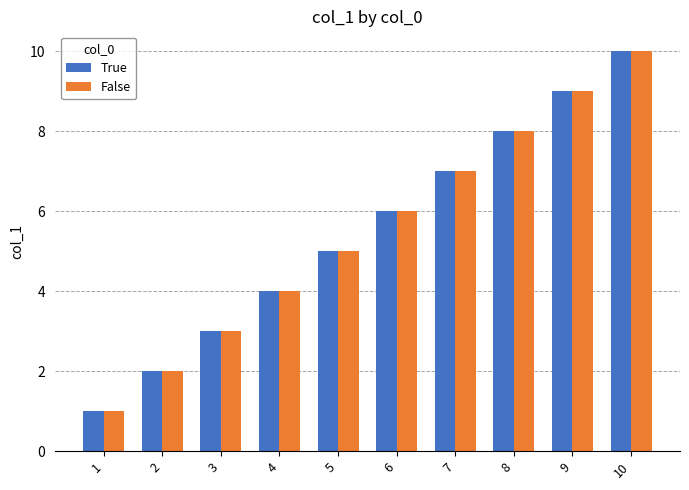

Where is False nearest to the value 5?

5